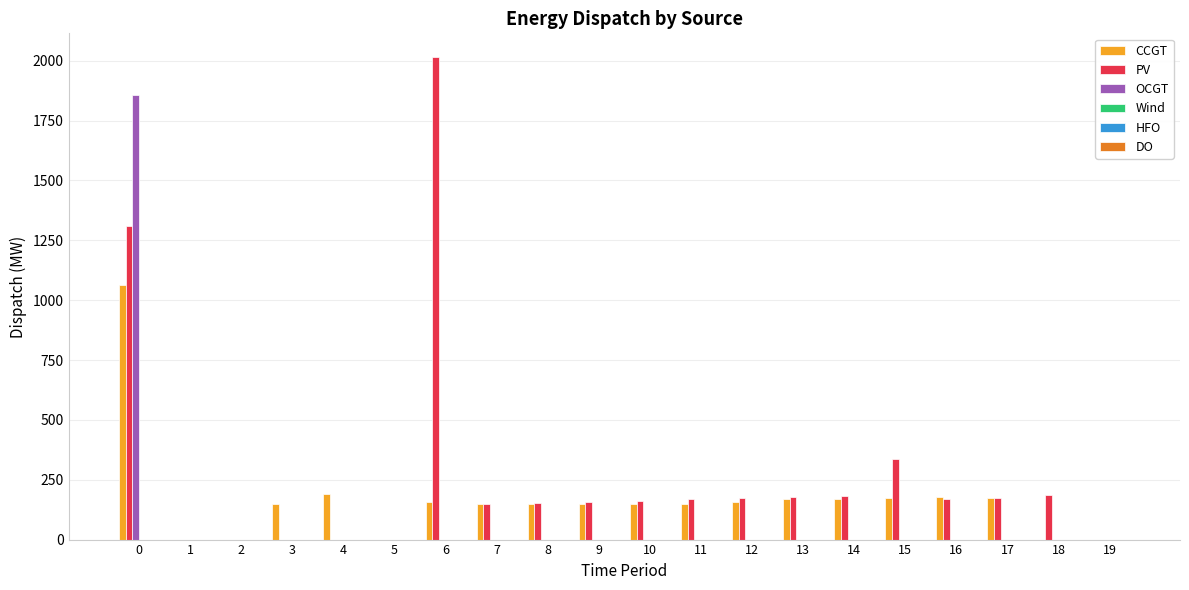

What is the sum of all OCGT values?

1858